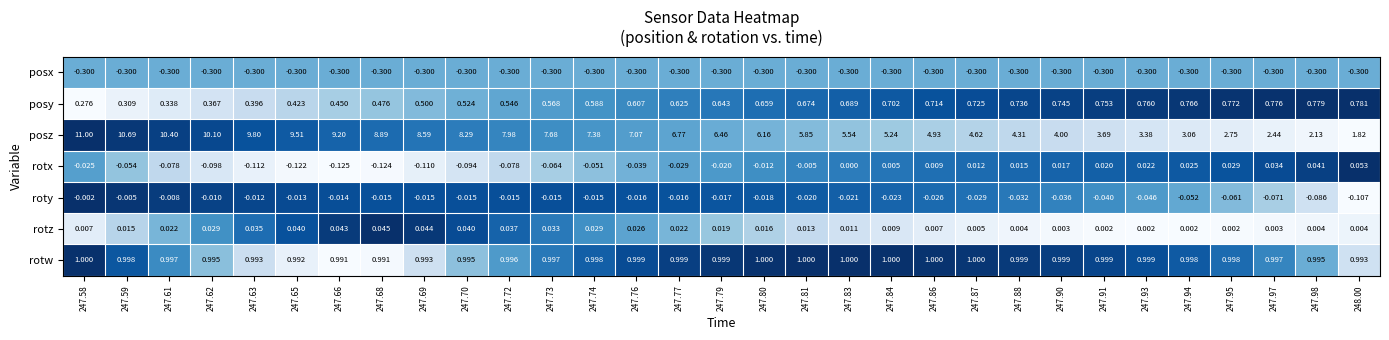

Which series has the largest range (max minus min)?

posz